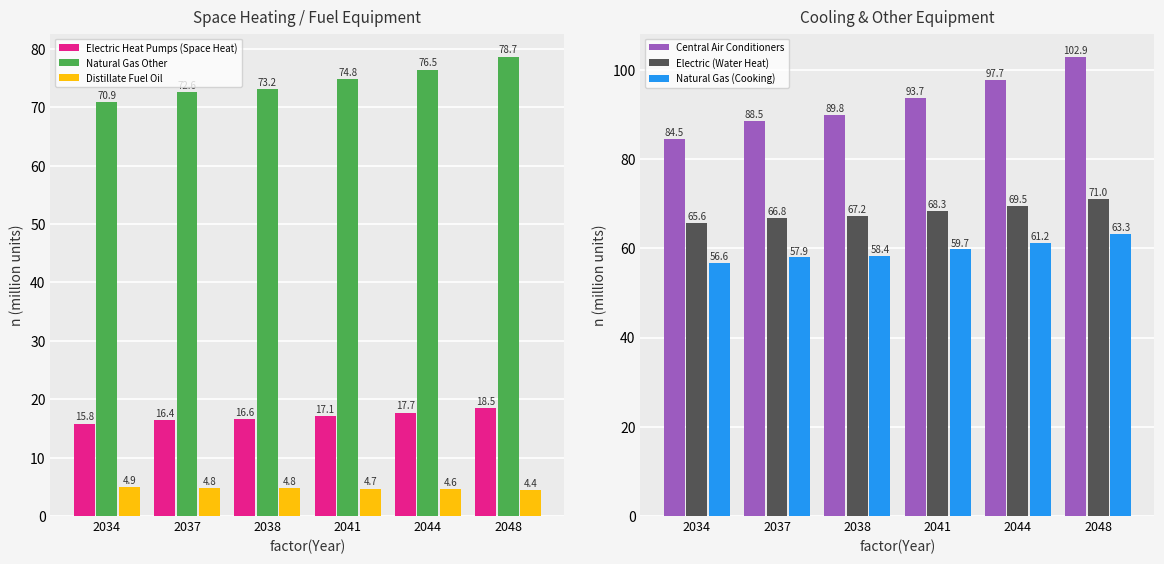

How many series are shown in this chart?

6